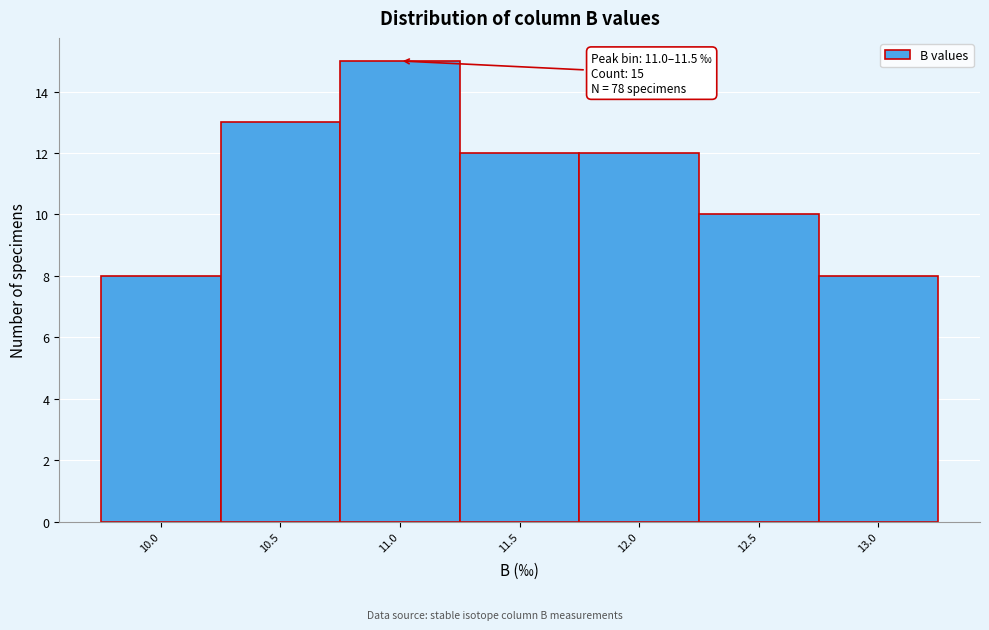

Reading left to right, what are all the values shown in this chart?

10.0=8	10.5=13	11.0=15	11.5=12	12.0=12	12.5=10	13.0=8